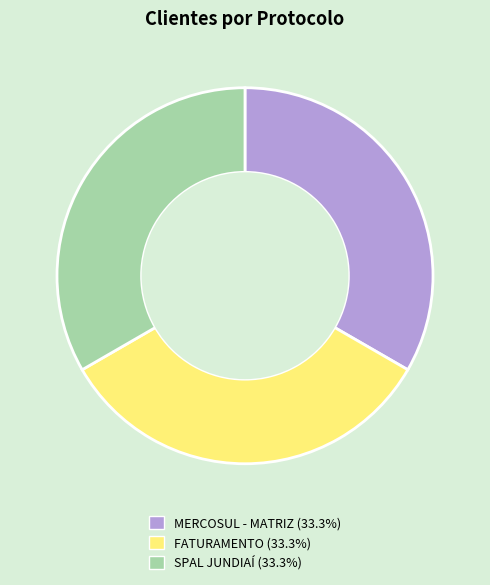

What is the ratio of the value at SPAL JUNDIAÍ (33.3%) to the value at FATURAMENTO (33.3%)?

1.0